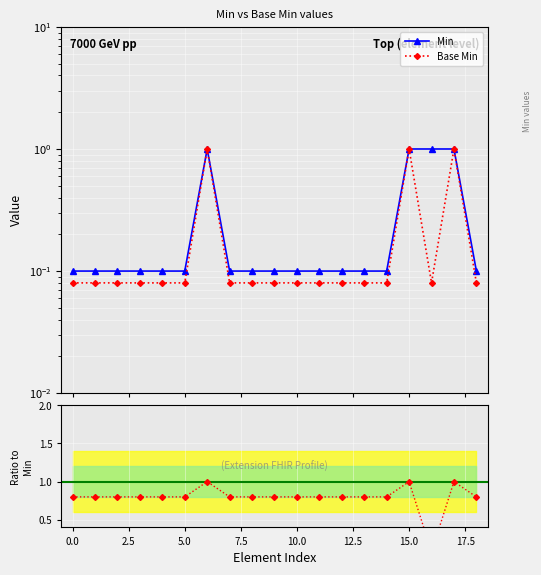

Is the value of Ratio Base Min / Min at 18 greater than the value of Min at 7.5?

Yes